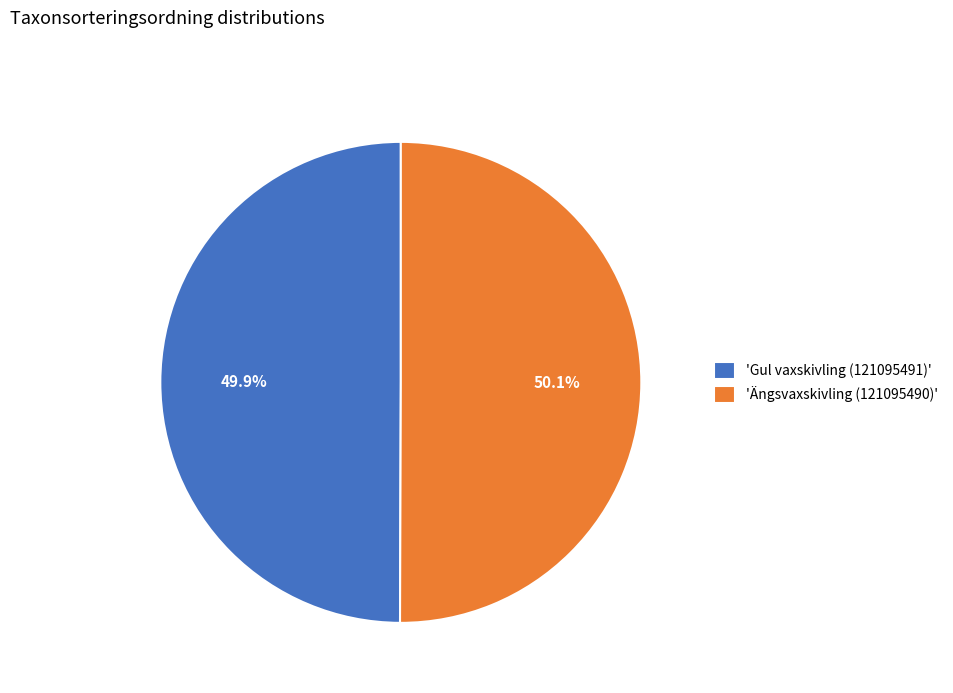

How many segments does this pie chart have?

2